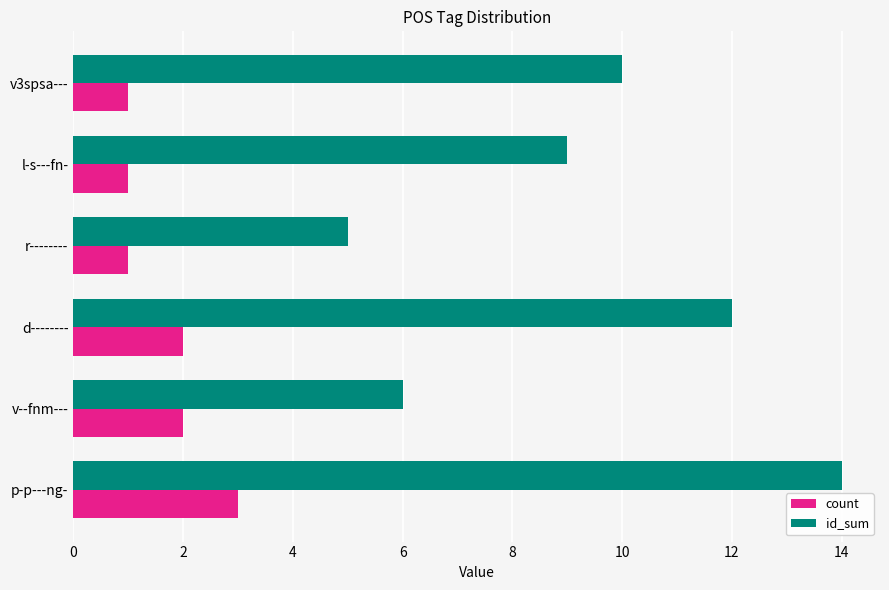

What is the minimum value for id_sum?

5